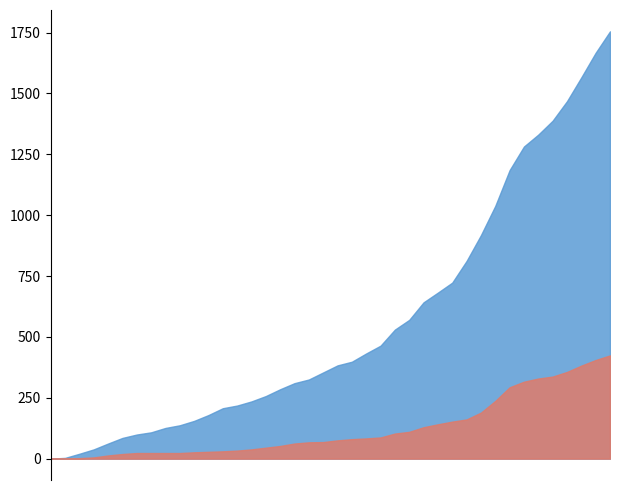

What is the sum of all FR values?

1587